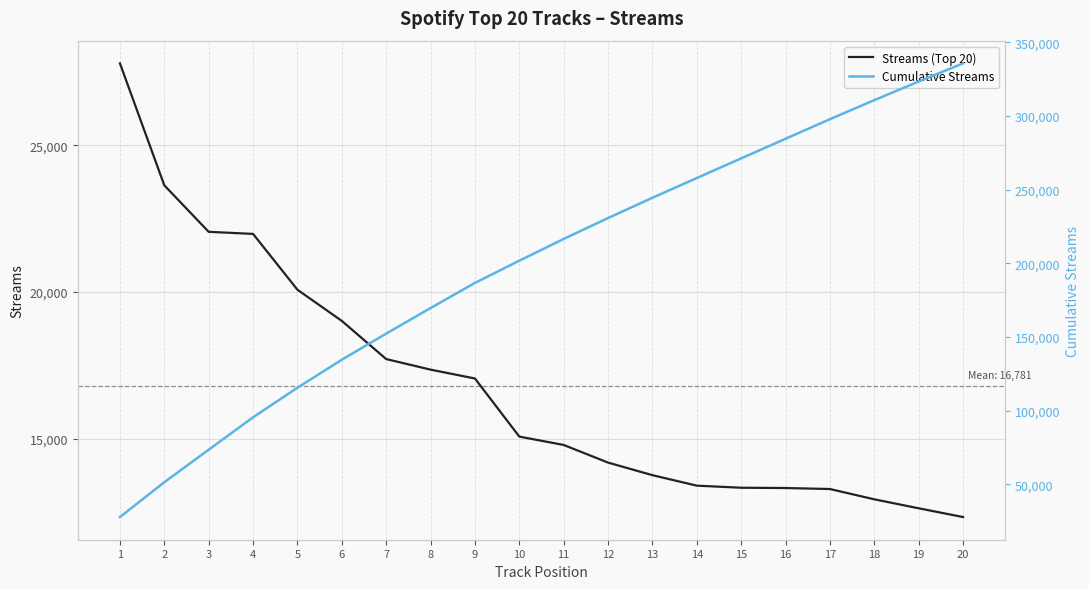

The Streams (Top 20) series shows 22049 at 3. True or false?

True